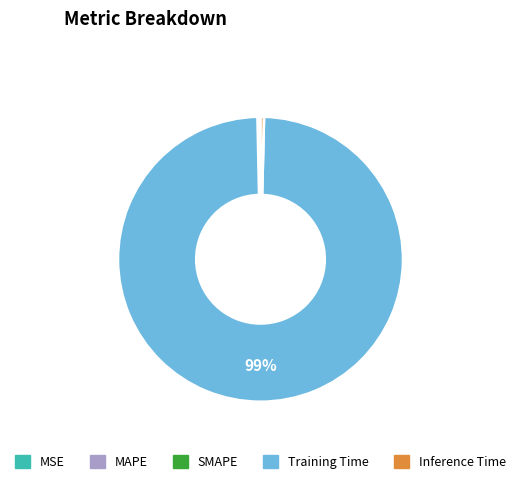

Does Training Time represent more than half of the total?

Yes